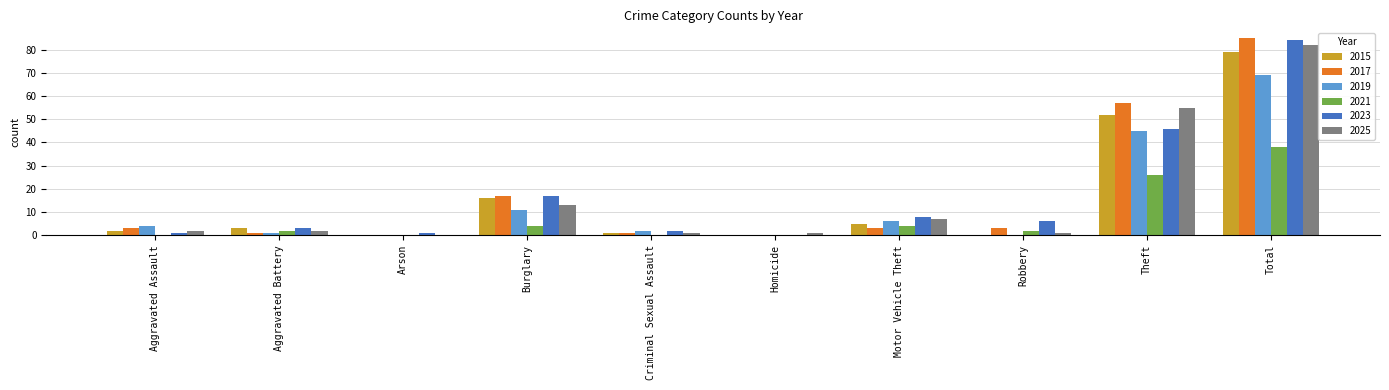

Is it true that 2017 equals 17 at Burglary?

True